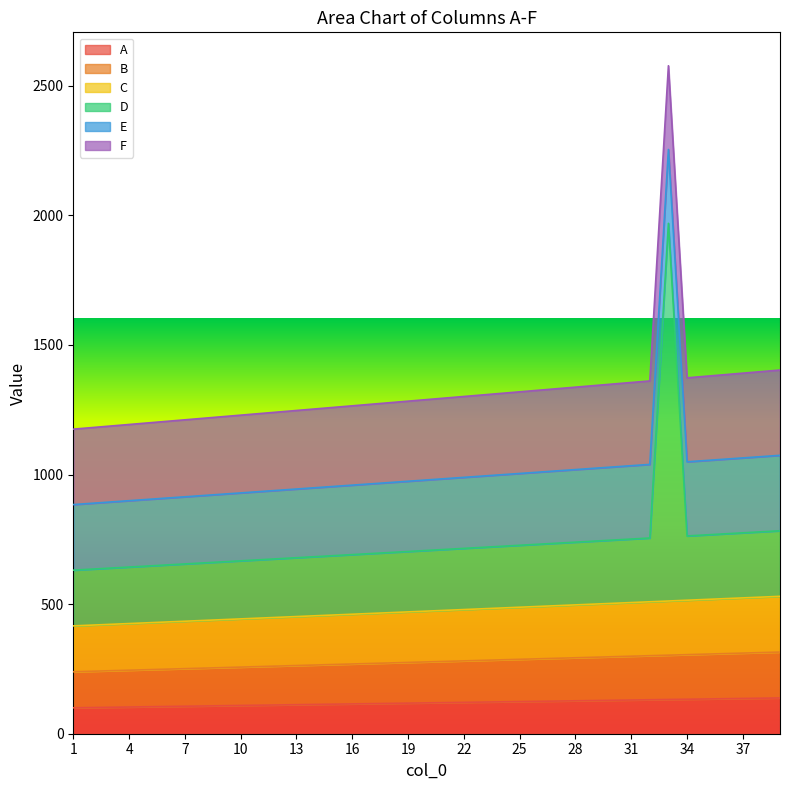

What is the highest value of the A series?

138